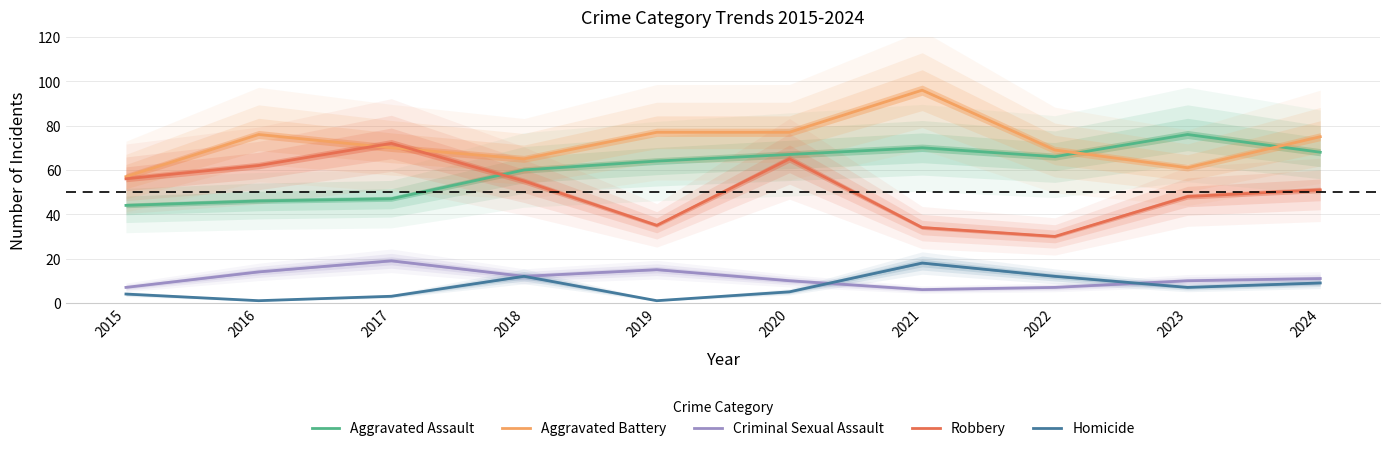

How many distinct data groups are displayed?

5